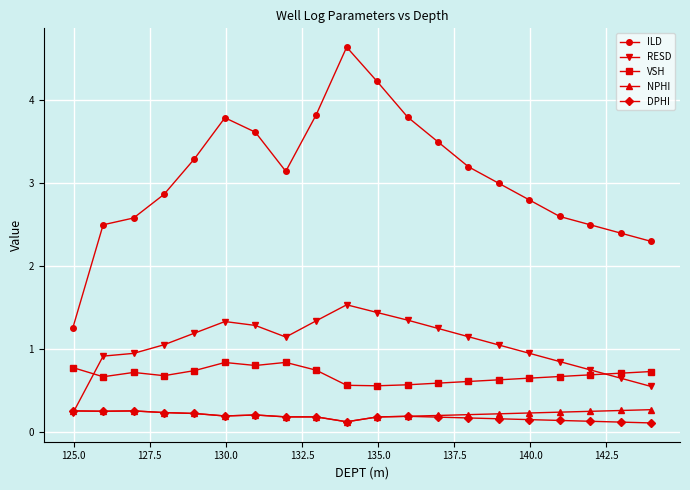

How many times do VSH and RESD cross each other?

2